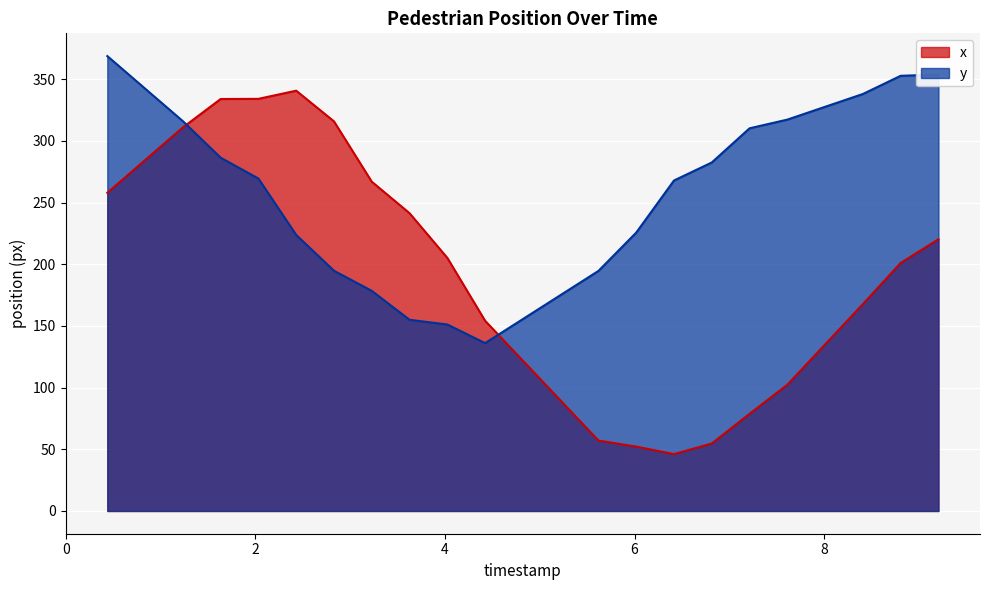

Count the number of categories in the chart.

19